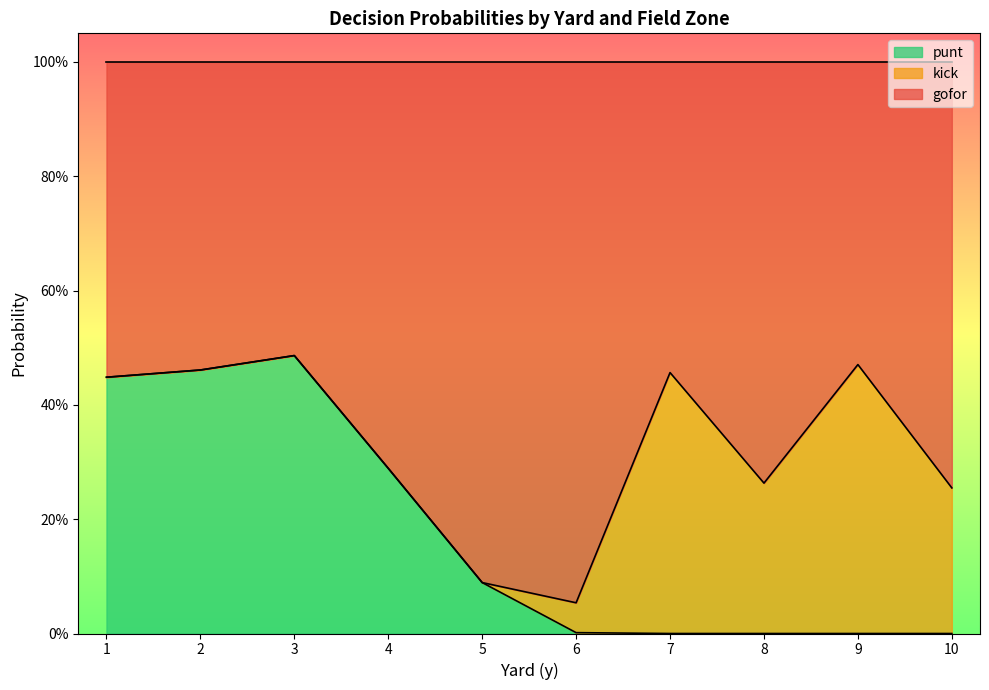

Which series changed the most between 2 and 9?

punt